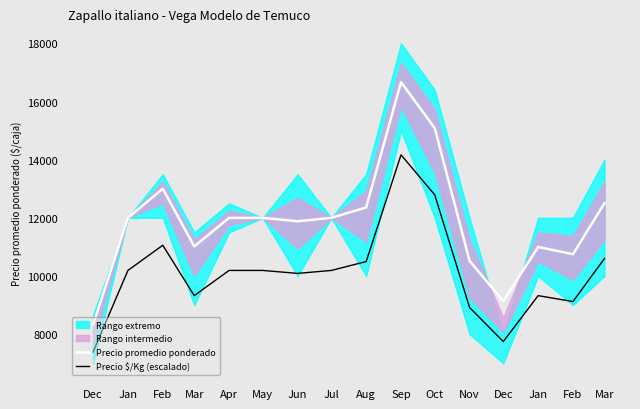

What is the sum of all Precio $/Kg (escalado) values?

161798.8